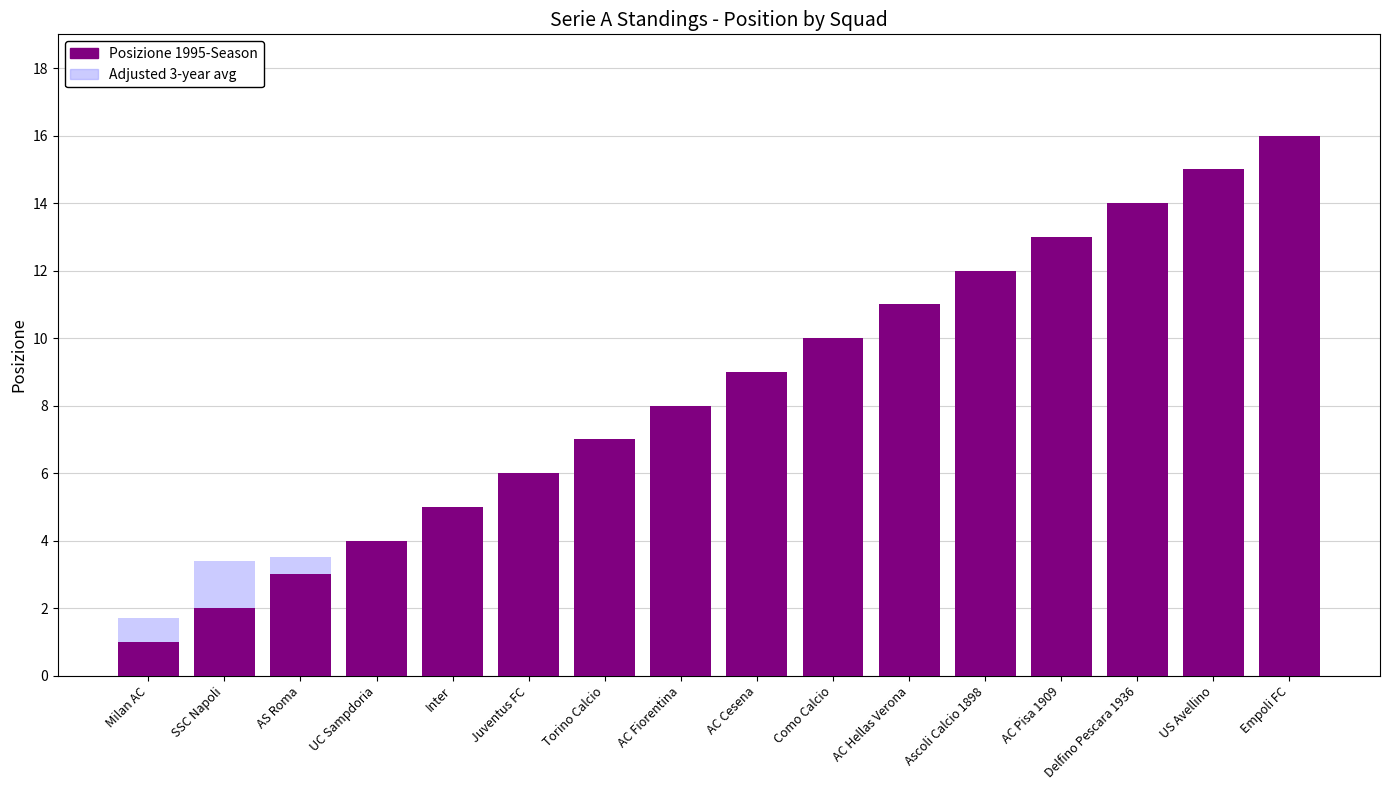

How many values in the Adjusted Standing series are below 9?

8